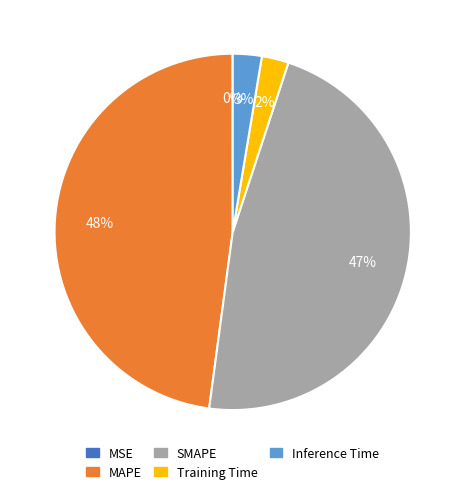

Which slice is the largest?

MAPE